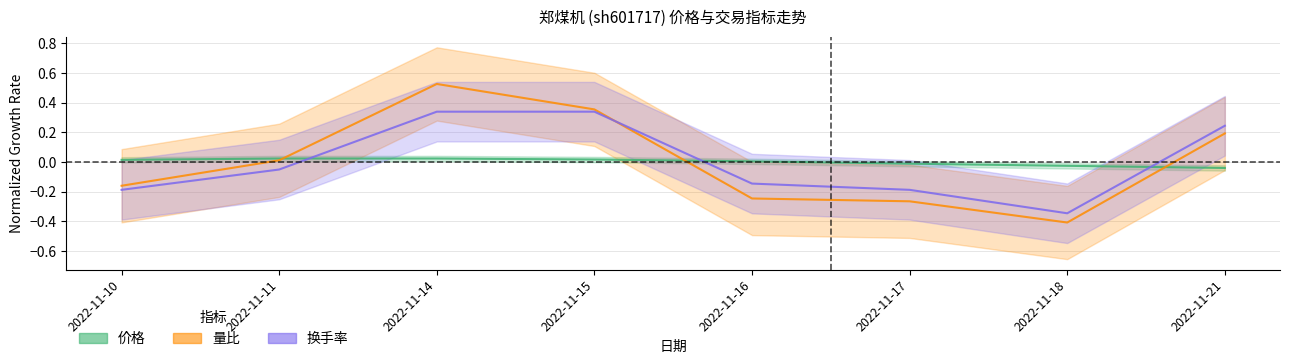

True or false: 换手率 has more than 2 interior local peaks.

False